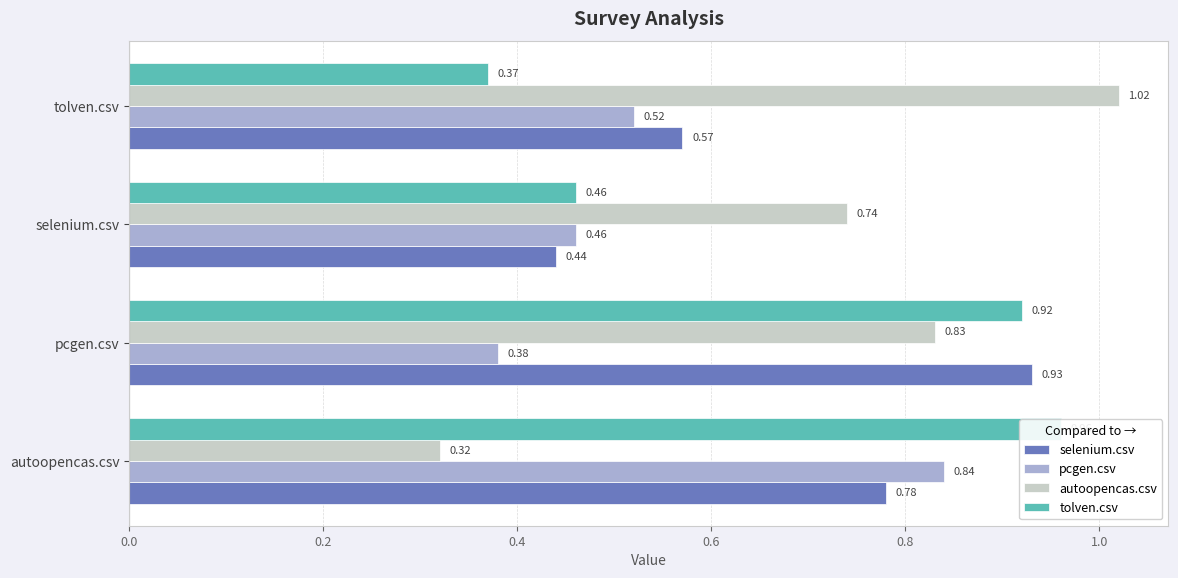

How many categories are shown in the chart?

4